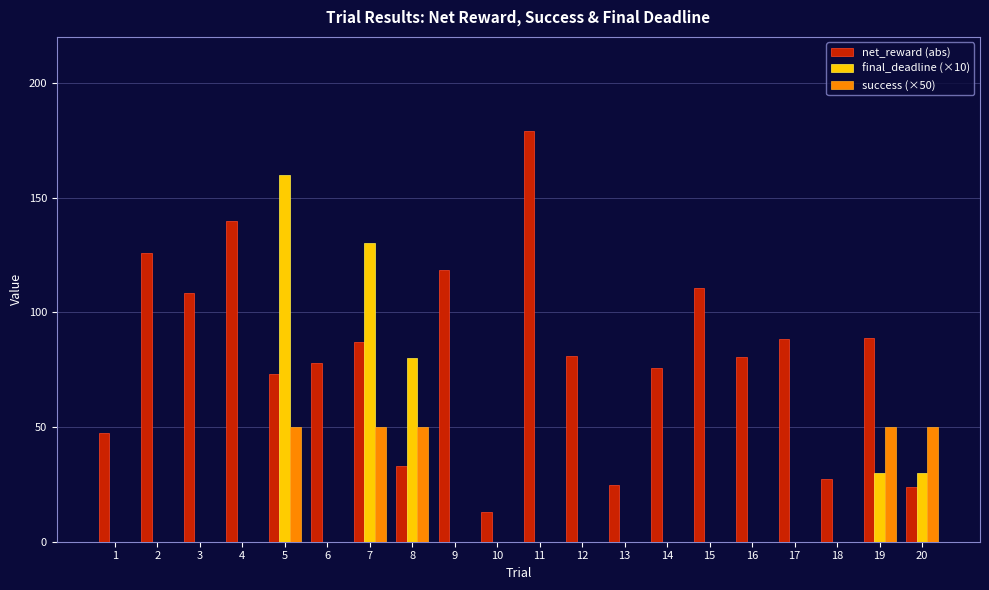

How many groups of bars are there?

20